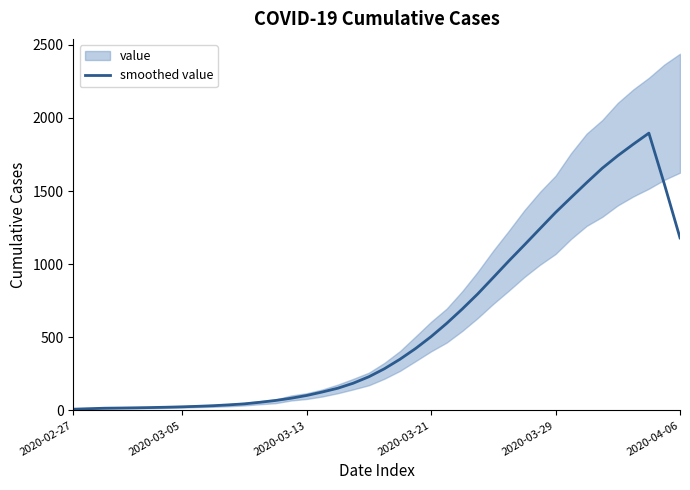

Does the chart have visible grid lines?

No